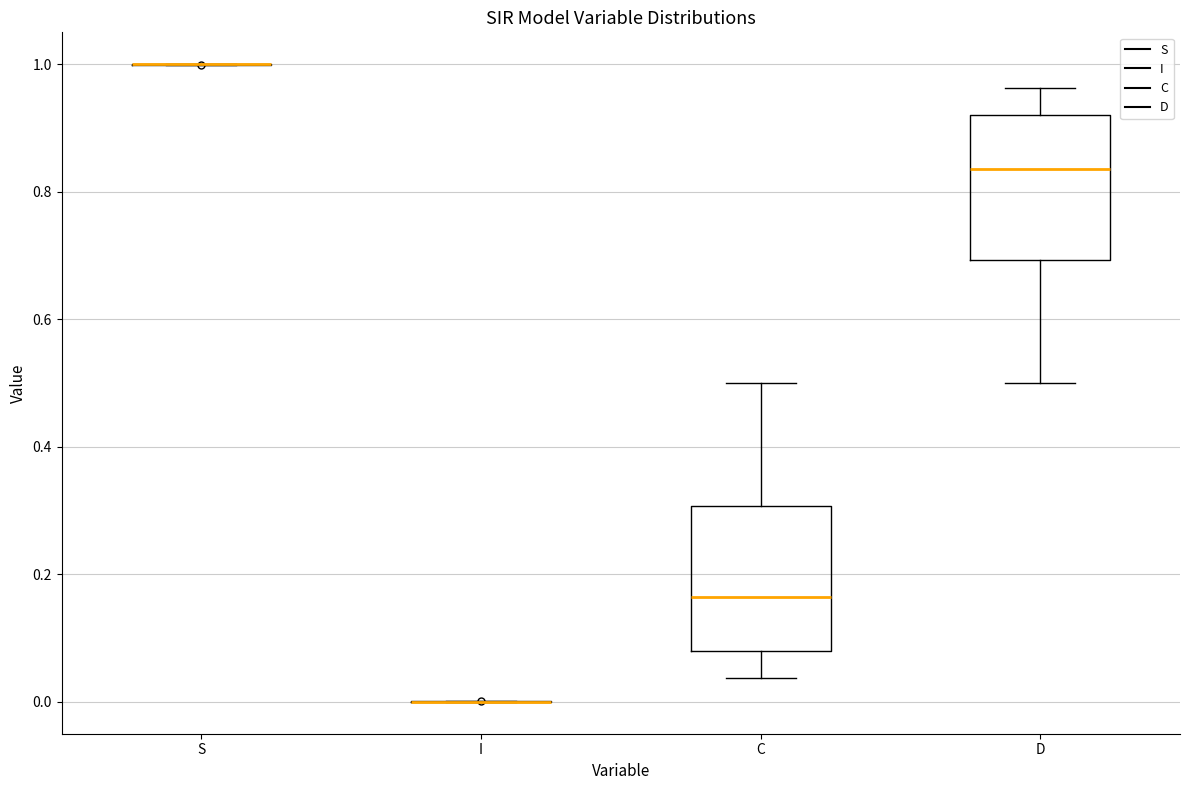

Reading left to right, read every box against the y-axis: the position of its median line, the range the box covers, and the ends of its whiskers. The values are not printed on the chart, so give them approximately, as read against the axis.

S: box collapsed to a line at 1.00, whiskers 1.00 to 1.00
I: box collapsed to a line at 0.00, whiskers 0.00 to 0.00
C: median 0.16, box 0.08 to 0.30, whiskers 0.04 to 0.50
D: median 0.84, box 0.70 to 0.92, whiskers 0.50 to 0.96